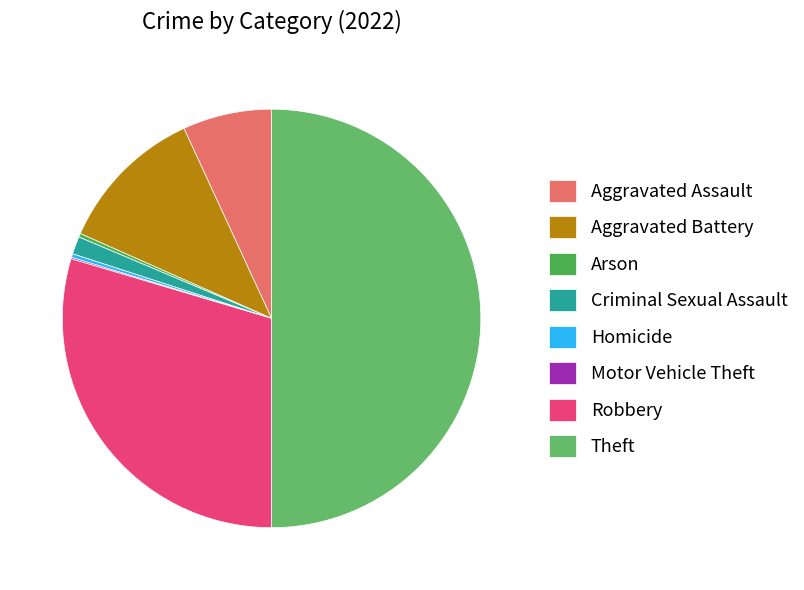

Is it true that Arson is 0% of the pie?

True